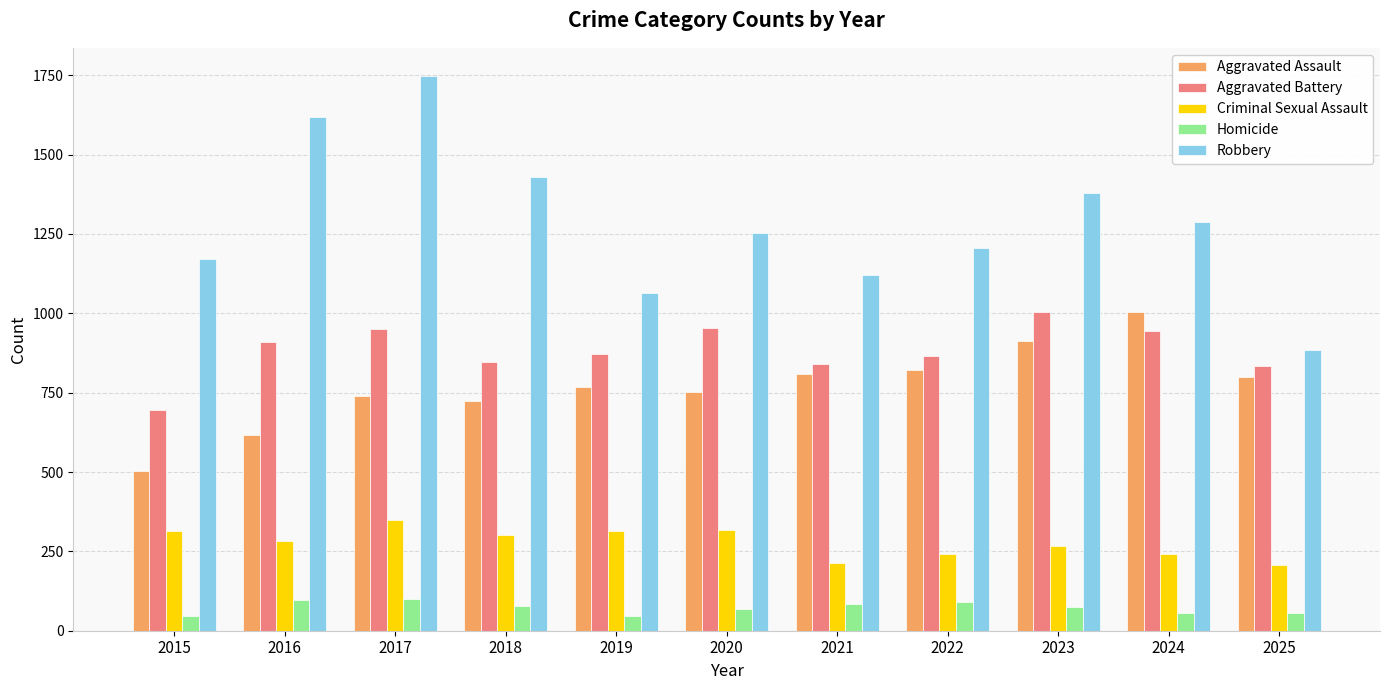

What is the value of the Robbery bar at the 11th from the left?

886